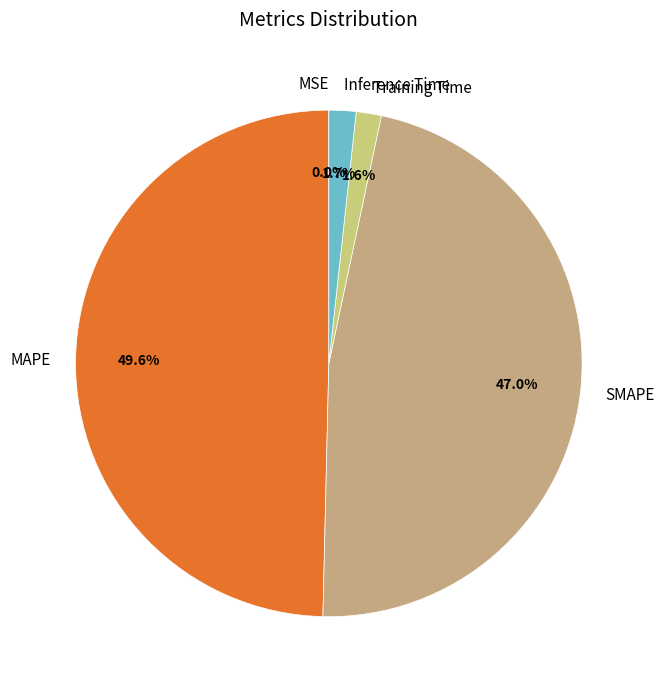

Which has a higher value, Inference Time or MAPE?

MAPE